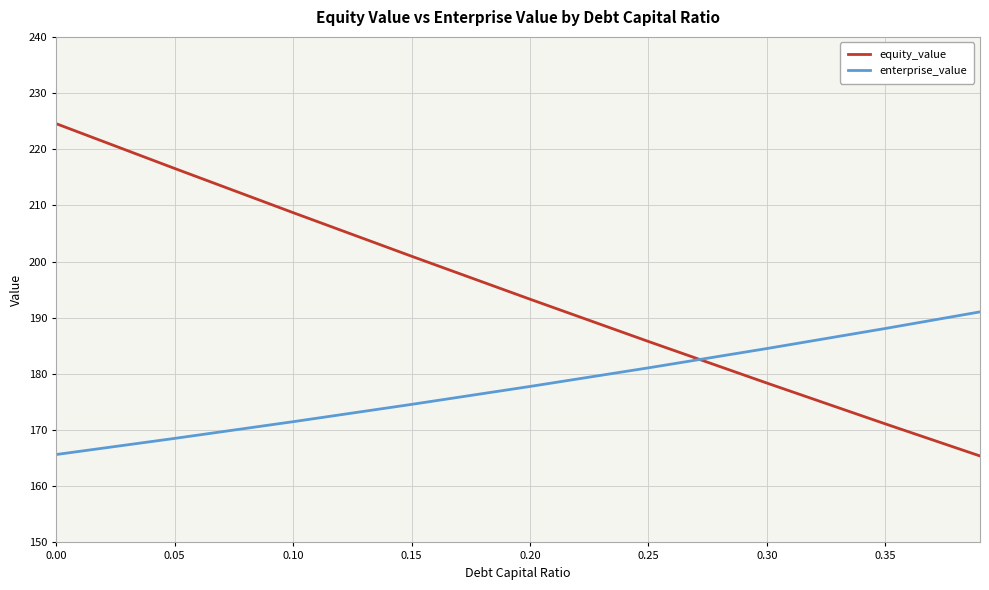

Which series ends up on top after the final intersection of enterprise_value and equity_value?

enterprise_value